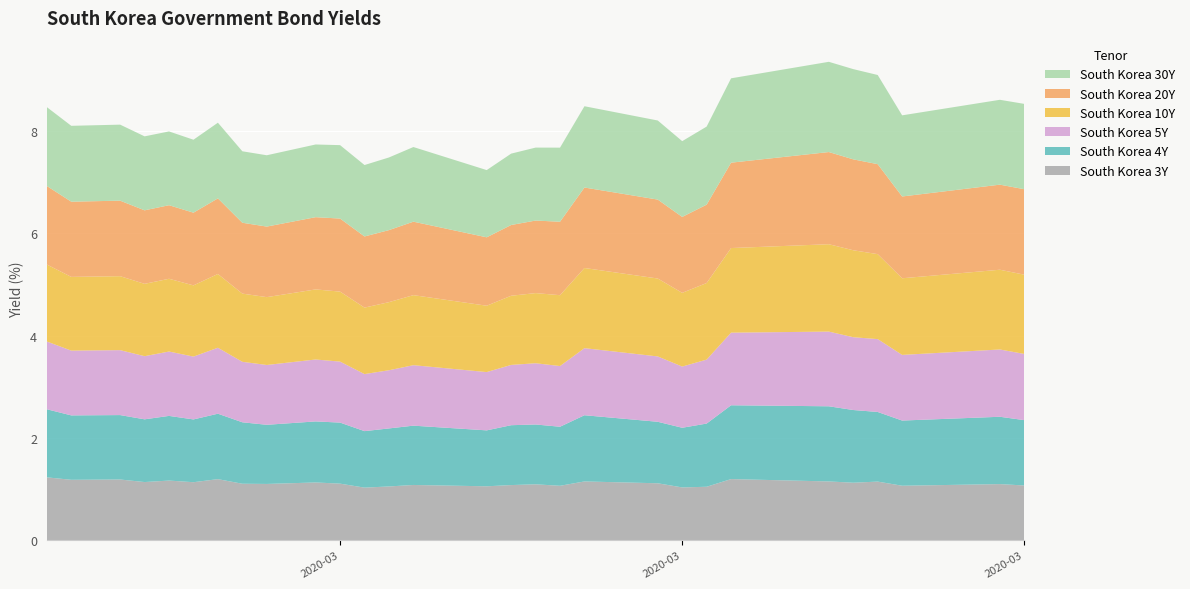

Reading right to left, list all the values displayed in this chart.

South Korea 3Y: 1.1	1.1	1.1	1.1	1.1	1.1	1.2	1.0	1.0	1.1	1.1	1.1	1.1	1.1	1.1	1.1	1.1	1.0	1.1	1.1	1.1	1.1	1.2	1.1	1.2	1.1	1.2	1.2	1.2
South Korea 4Y: 1.3	1.3	1.3	1.4	1.4	1.5	1.4	1.2	1.2	1.2	1.3	1.2	1.2	1.2	1.1	1.2	1.1	1.1	1.2	1.2	1.2	1.2	1.3	1.2	1.3	1.2	1.3	1.3	1.3
South Korea 5Y: 1.3	1.3	1.3	1.4	1.4	1.5	1.4	1.3	1.2	1.3	1.3	1.2	1.2	1.2	1.1	1.2	1.1	1.1	1.2	1.2	1.2	1.2	1.3	1.2	1.3	1.2	1.3	1.3	1.3
South Korea 10Y: 1.6	1.6	1.5	1.7	1.7	1.7	1.7	1.5	1.4	1.5	1.6	1.4	1.4	1.4	1.3	1.4	1.3	1.3	1.4	1.4	1.3	1.3	1.4	1.4	1.4	1.4	1.4	1.4	1.5
South Korea 20Y: 1.7	1.7	1.6	1.8	1.8	1.8	1.7	1.5	1.5	1.5	1.6	1.4	1.4	1.4	1.3	1.4	1.4	1.4	1.4	1.4	1.4	1.4	1.5	1.4	1.4	1.4	1.5	1.5	1.5
South Korea 30Y: 1.7	1.7	1.6	1.7	1.8	1.8	1.6	1.5	1.5	1.5	1.6	1.4	1.4	1.4	1.3	1.5	1.4	1.4	1.4	1.4	1.4	1.4	1.5	1.4	1.4	1.4	1.5	1.5	1.5